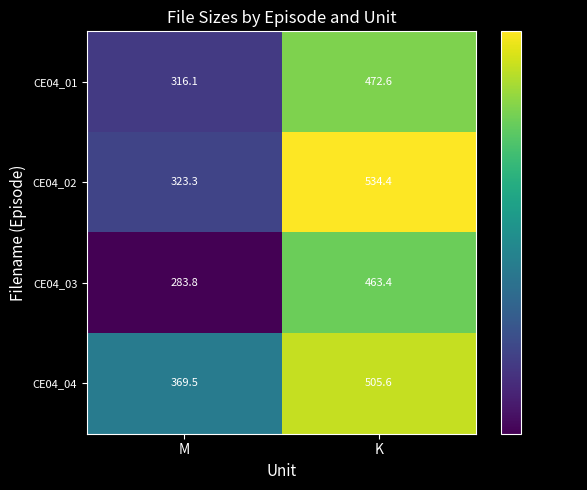

List the series in order of their peak value, highest first.

CE04_02, CE04_04, CE04_01, CE04_03